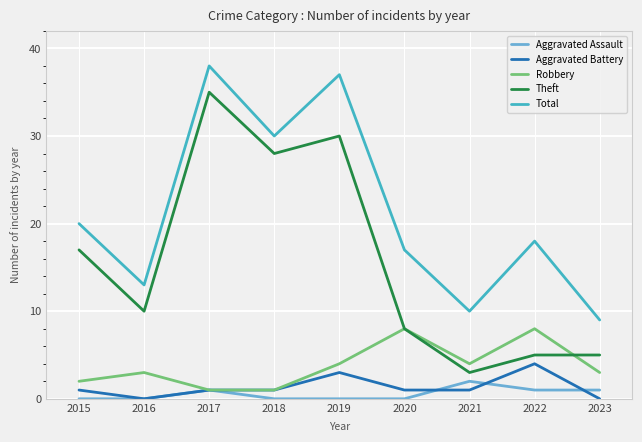

What is the difference between the second highest and second lowest values in the Robbery series?

7